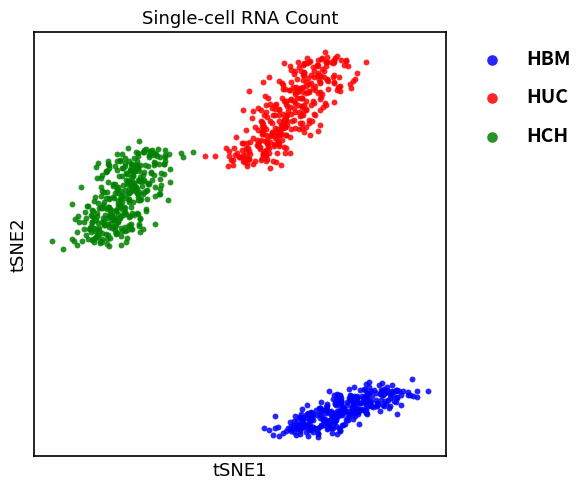

What are all the series names shown in the legend?

HBM, HUC, HCH